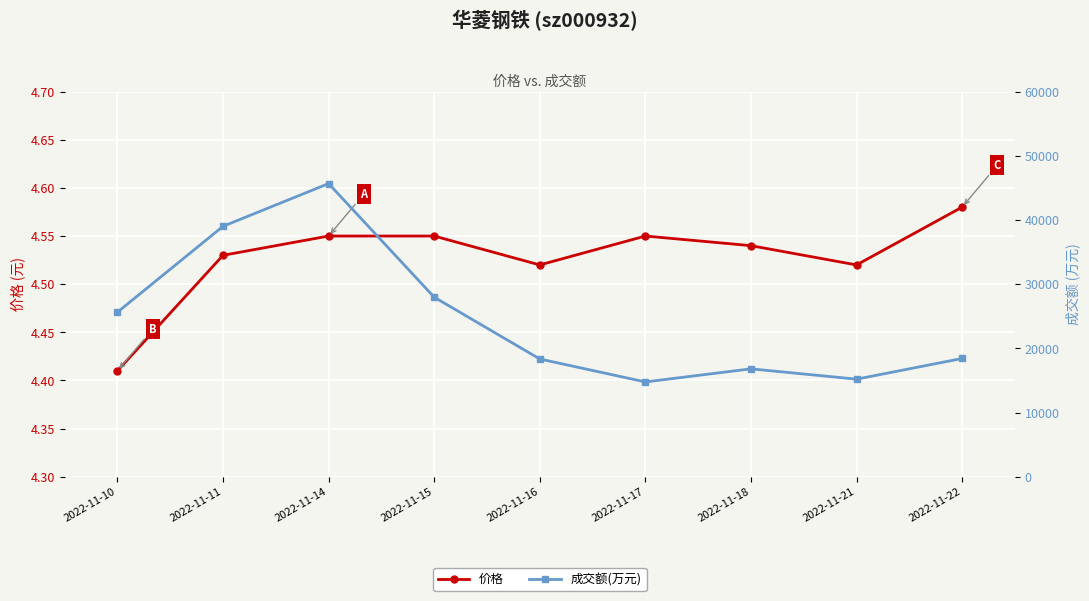

What is the spread (max minus min) of values at 2022-11-22?

18423.4